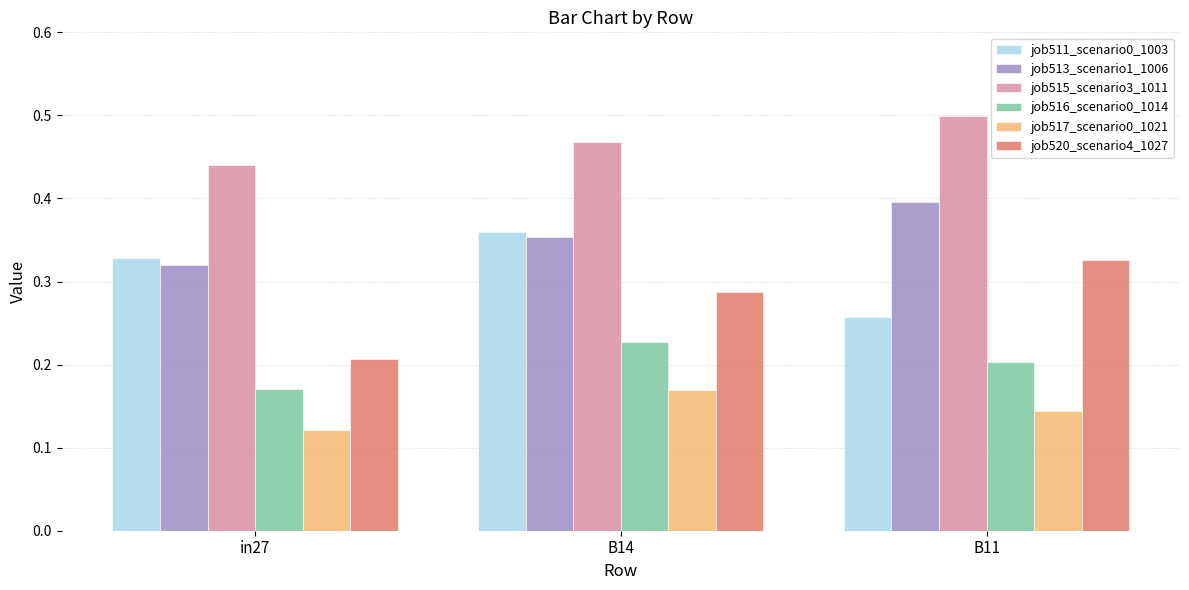

What is the label of the 2nd bar from the right?

B14